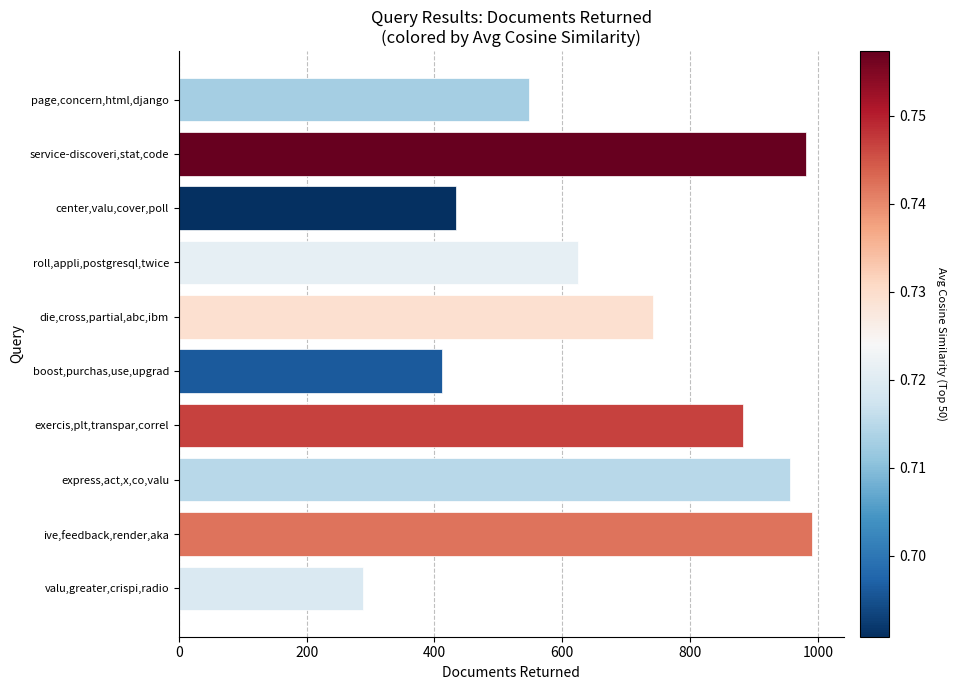

What is the smallest value displayed?

289